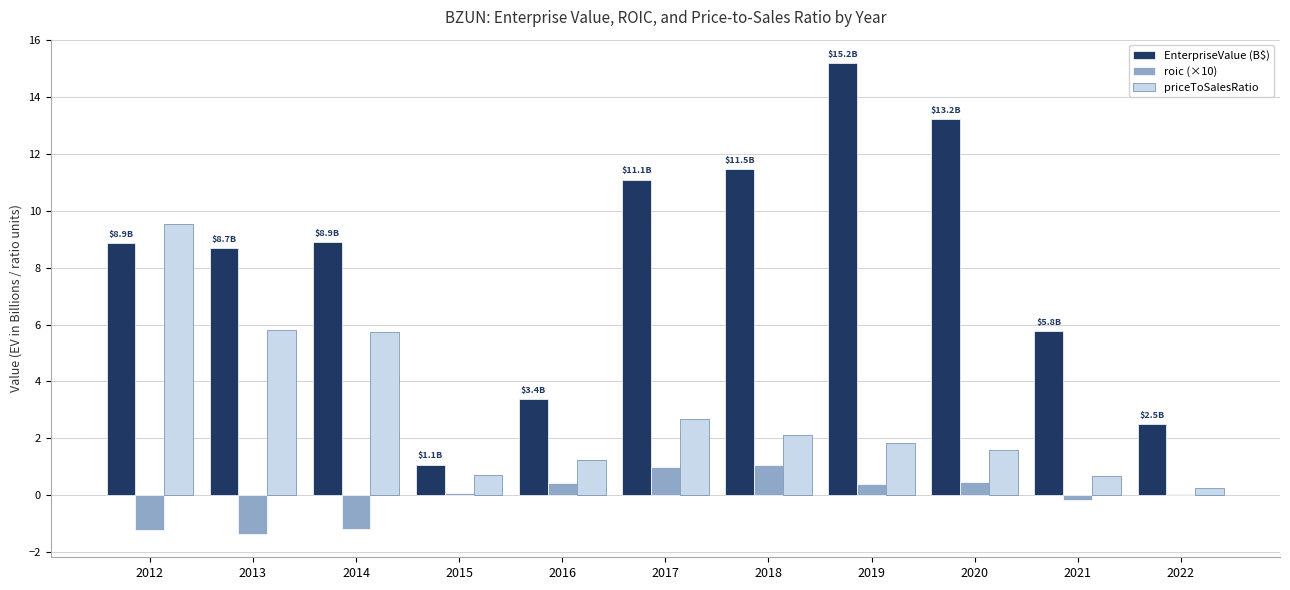

What is the maximum value shown in the chart?

15.2